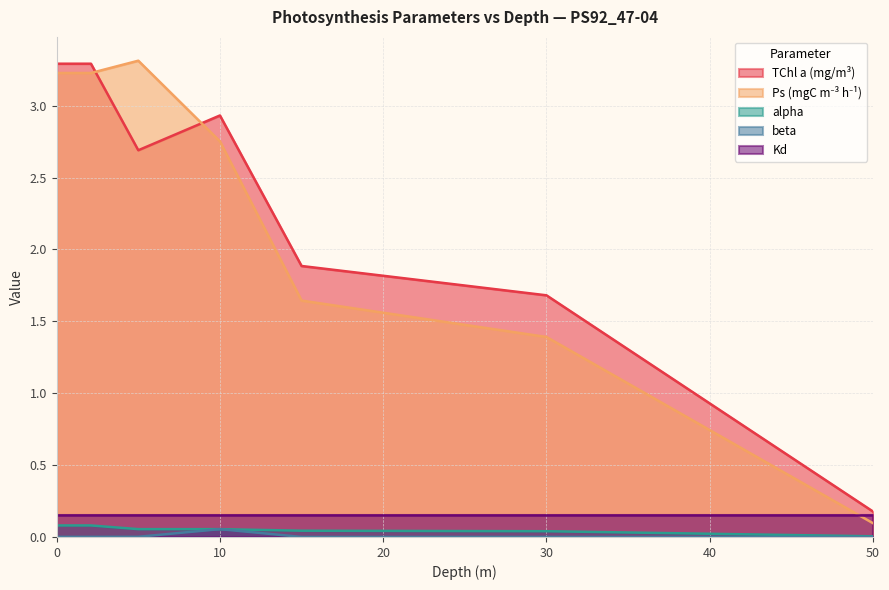

What is the greatest value displayed?

3.3